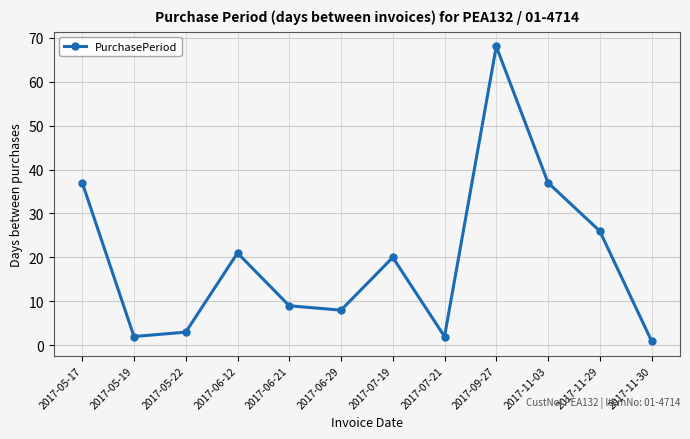

At which category does the data reach its first local peak?

2017-06-12